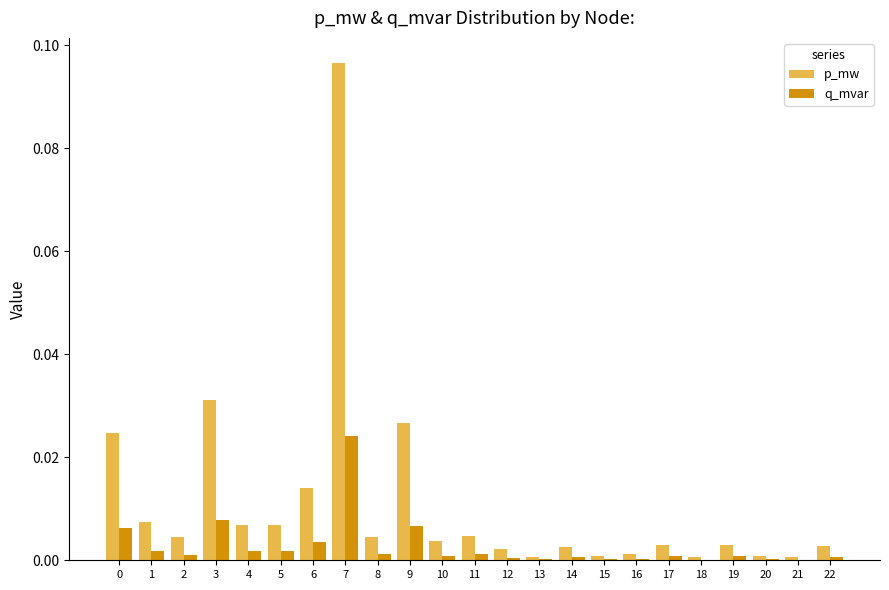

What are all the series names shown in the legend?

p_mw, q_mvar